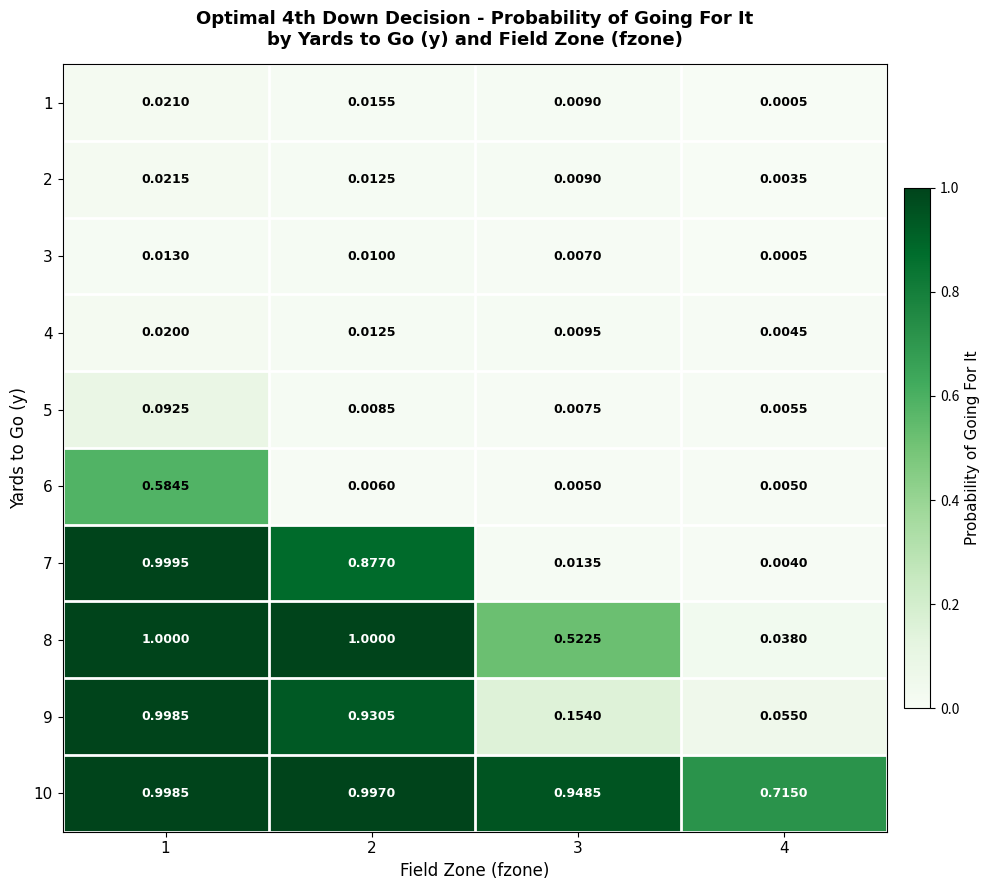

Is the value of 8 at 2 greater than the value of 7 at 3?

Yes